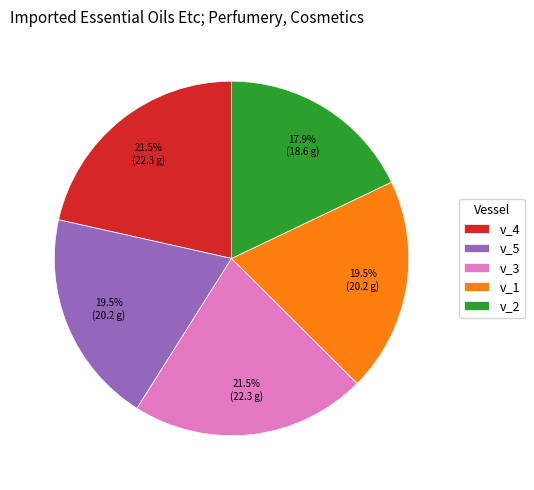

How many segments does this pie chart have?

5